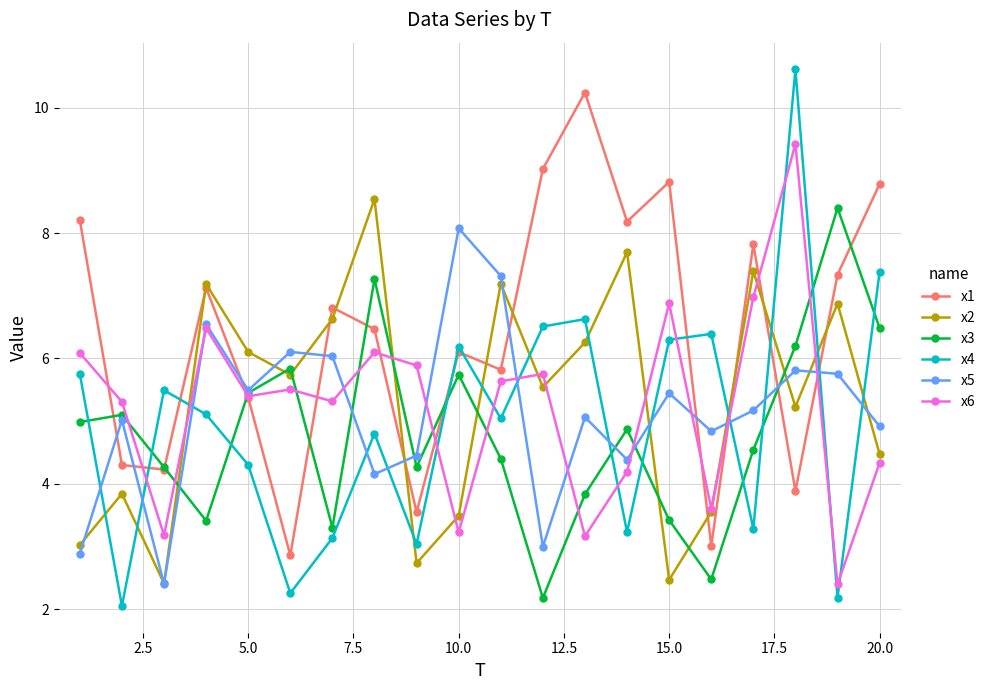

After their last crossing, which series has the higher values: x6 or x4?

x4